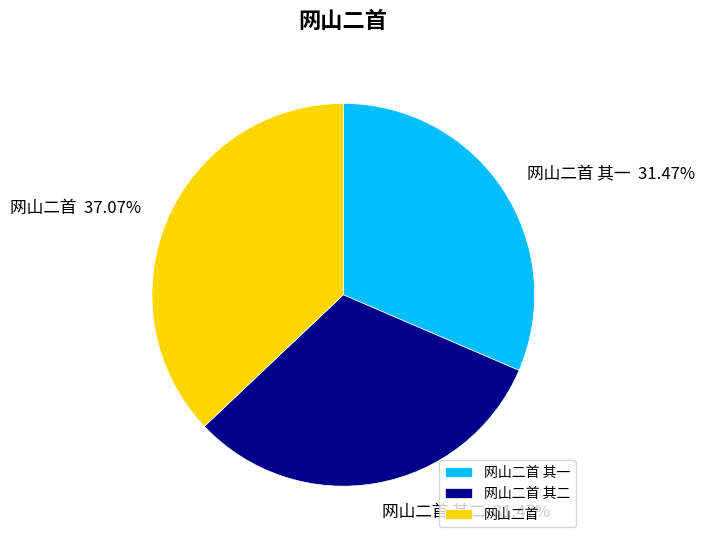

To the nearest percent, what is the average slice percentage?

33%